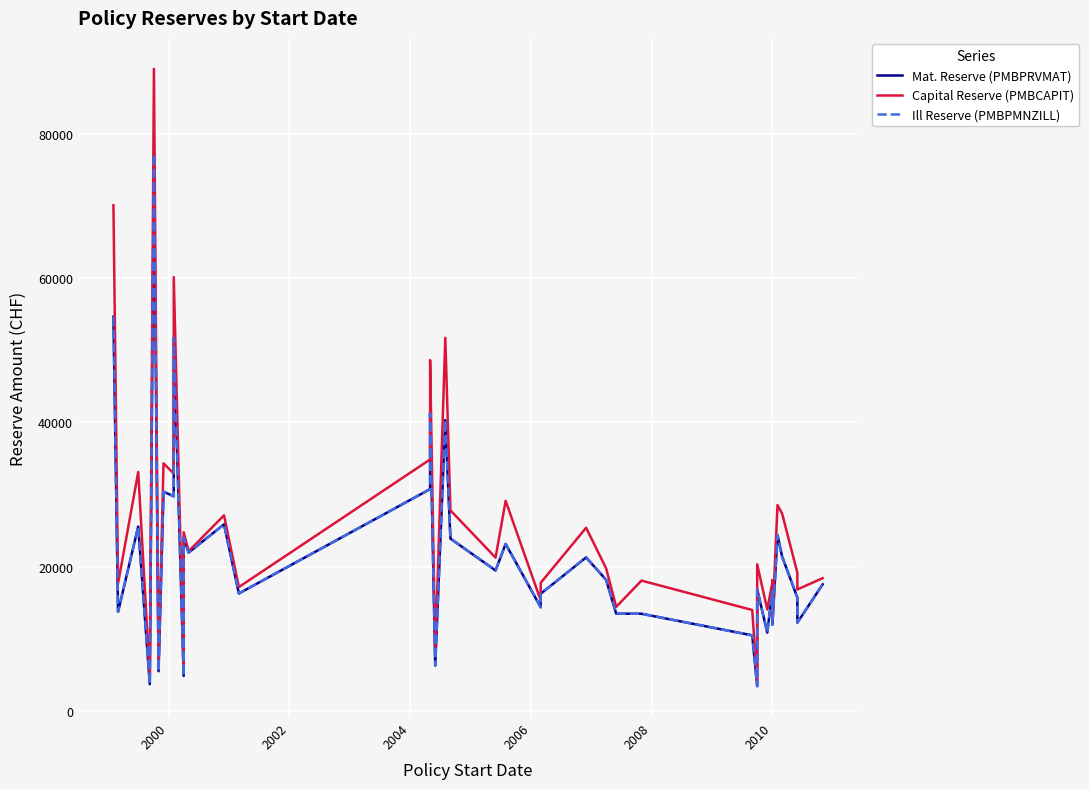

Which series has the largest total across all categories?

Capital Reserve (PMBCAPIT)